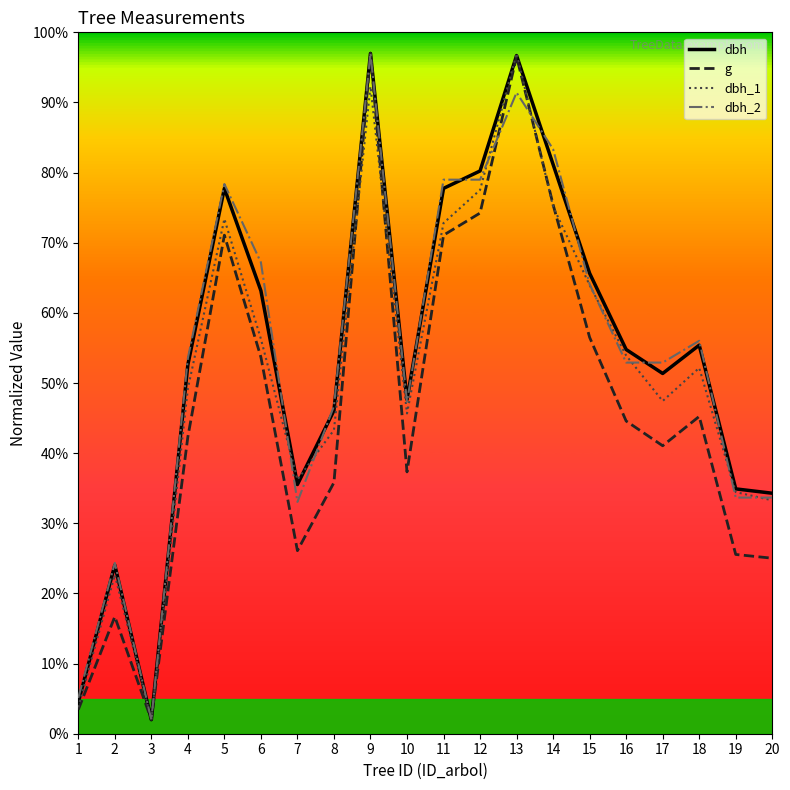

What is the difference between the highest and lowest values at 2?

7.7